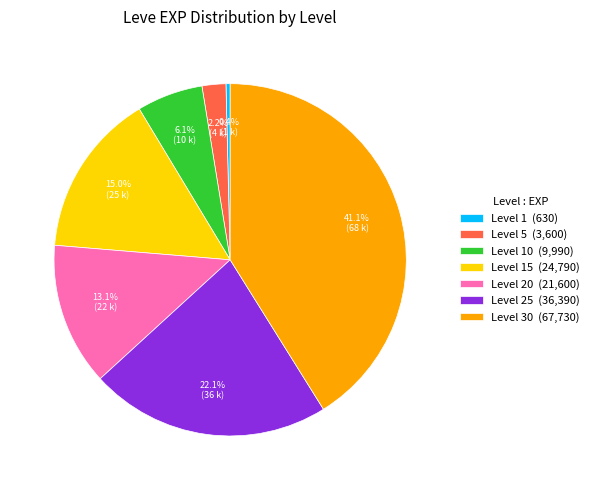

Approximately how many times larger is the value at Level 20 (21,600) compared to Level 15 (24,790)?

0.9